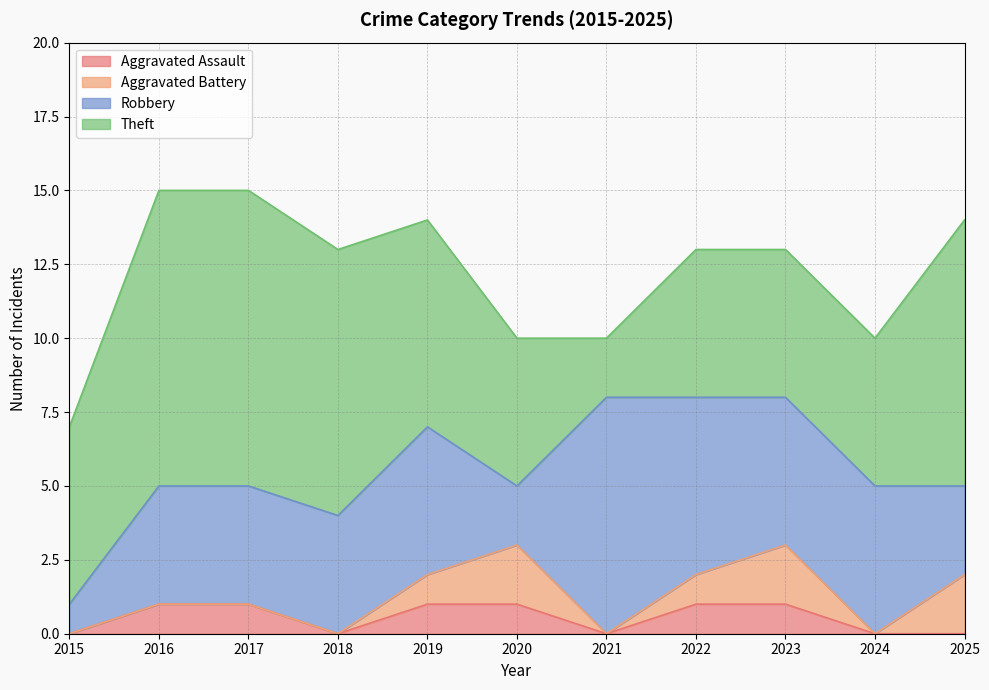

Reading left to right, extract all data points from this chart.

Aggravated Assault: 0	1	1	0	1	1	0	1	1	0	0
Aggravated Battery: 0	0	0	0	1	2	0	1	2	0	2
Robbery: 1	4	4	4	5	2	8	6	5	5	3
Theft: 6	10	10	9	7	5	2	5	5	5	9